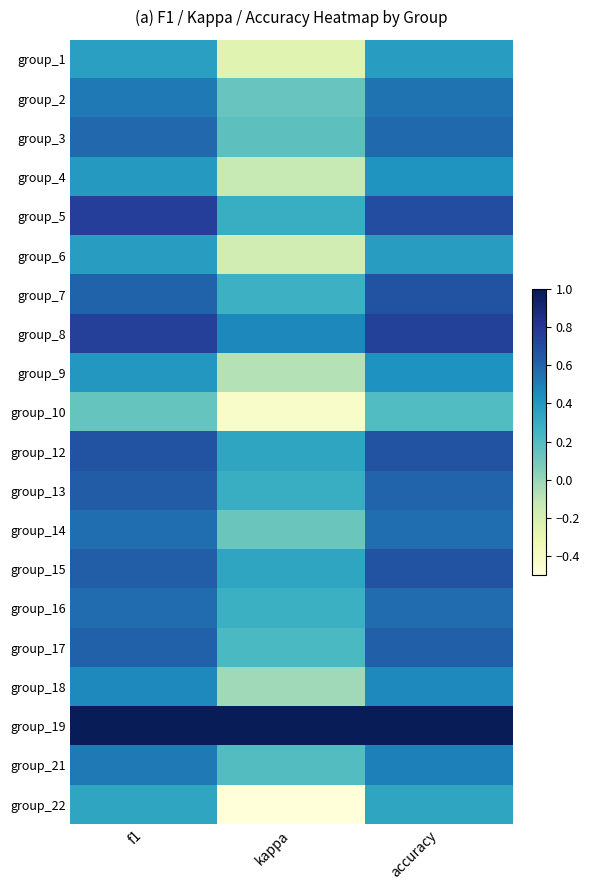

At which category is the sum across all series the highest?

accuracy